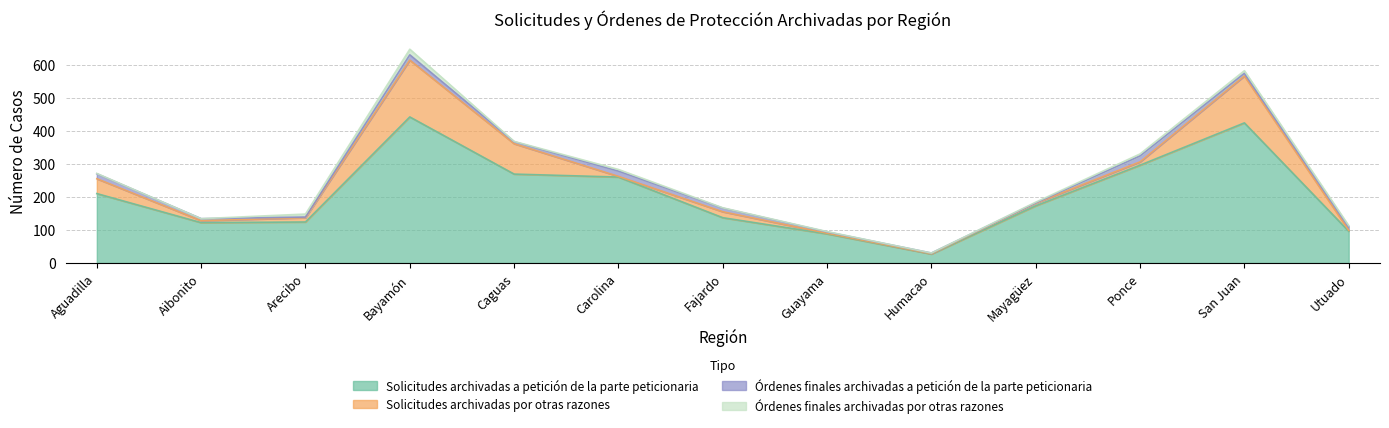

Is it true that Órdenes finales archivadas por otras razones equals 4 at Mayagüez?

False